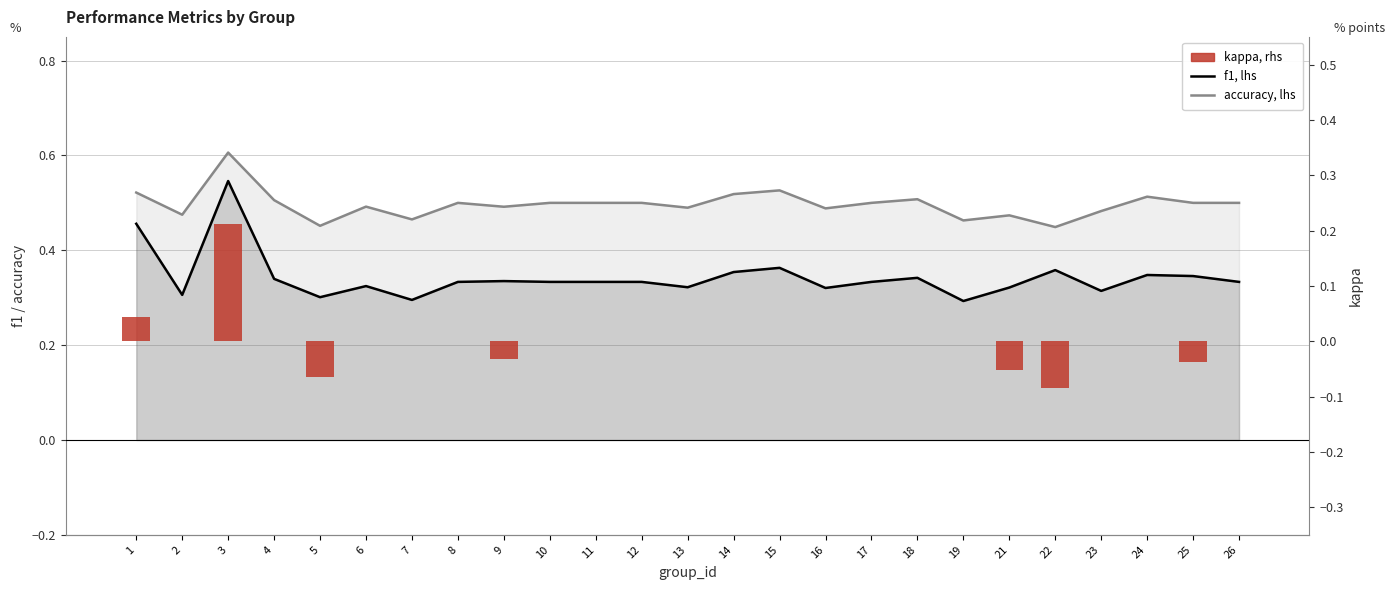

The value of f1 at 21 is 0.1. True or false?

False